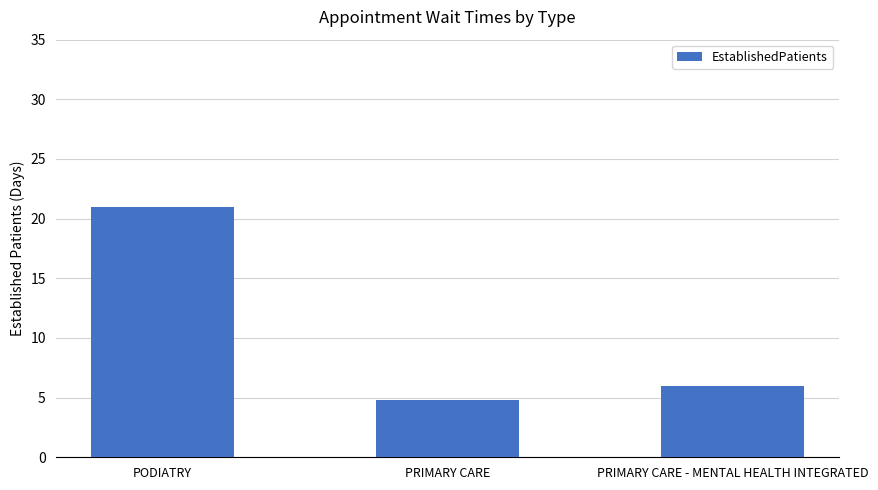

What is the change in value from PRIMARY CARE to PRIMARY CARE - MENTAL HEALTH INTEGRATED?

+1.2